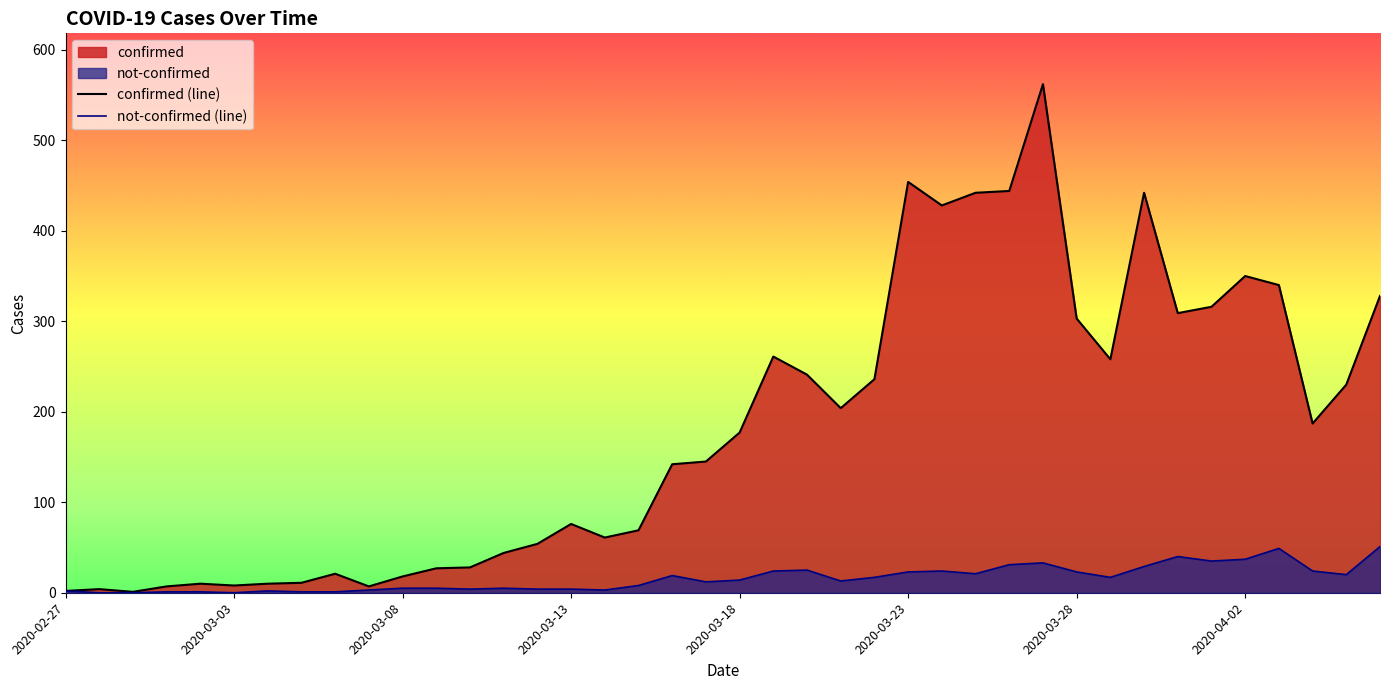

What is the sum of all confirmed (line) values?

7257